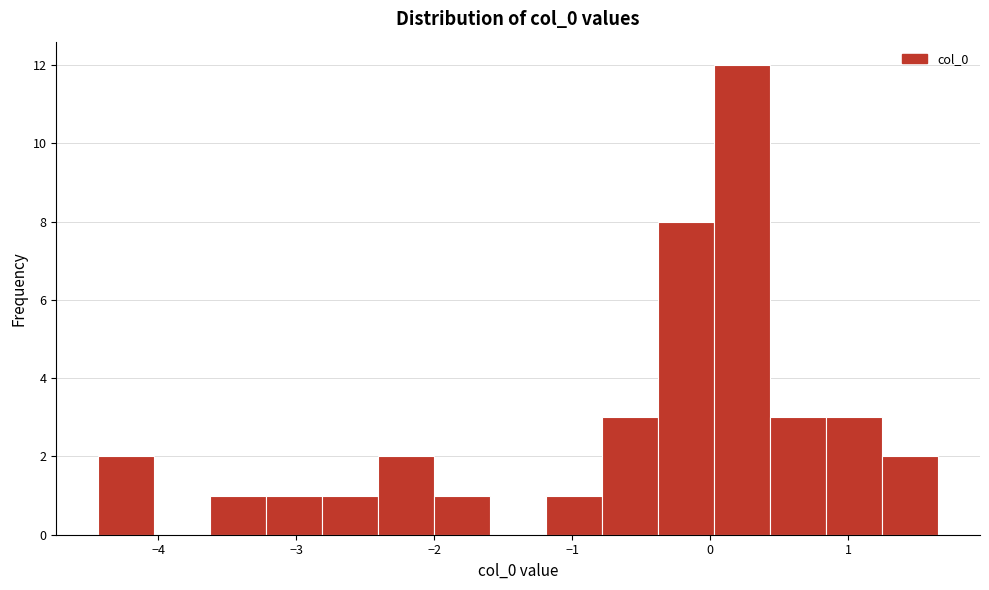

Reading left to right, list every bar in this chart as the range it spans on the x-axis followed by its height. Neither the bar edges nor the heights are printed on the chart, so give them approximately, as read against the axes.

-4.4 to -4.0: 2
-4.0 to -3.6: 0
-3.6 to -3.2: 1
-3.2 to -2.8: 1
-2.8 to -2.4: 1
-2.4 to -2.0: 2
-2.0 to -1.6: 1
-1.6 to -1.2: 0
-1.2 to -0.8: 1
-0.8 to -0.4: 3
-0.4 to 0.0: 8
0.0 to 0.4: 12
0.4 to 0.8: 3
0.8 to 1.2: 3
1.2 to 1.7: 2